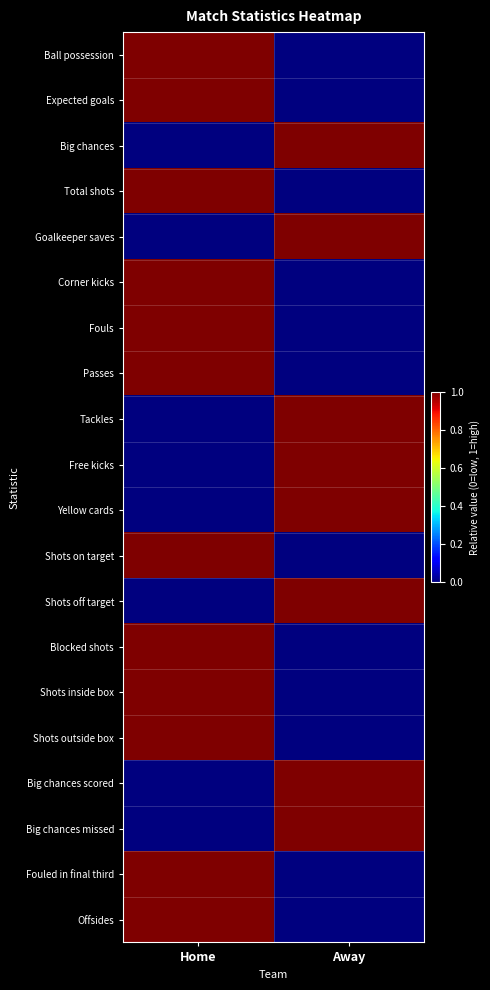

What is the greatest value displayed?

1